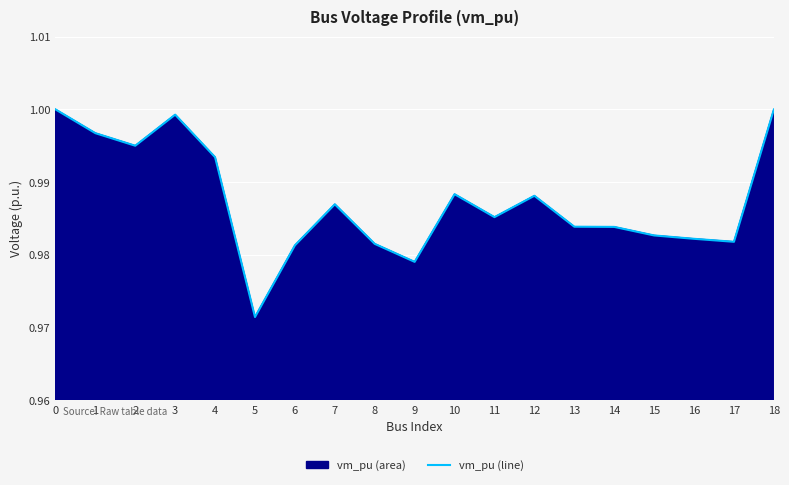

Count the number of data series in this chart.

1